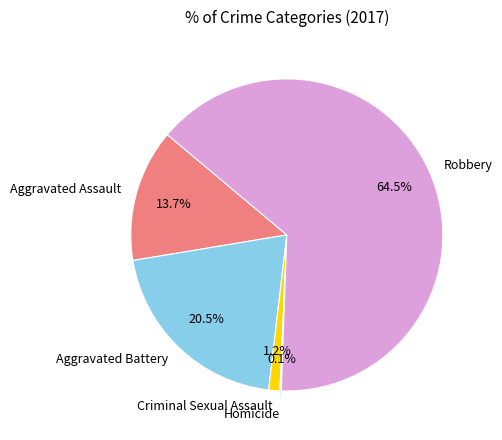

Which slice is the largest?

Robbery